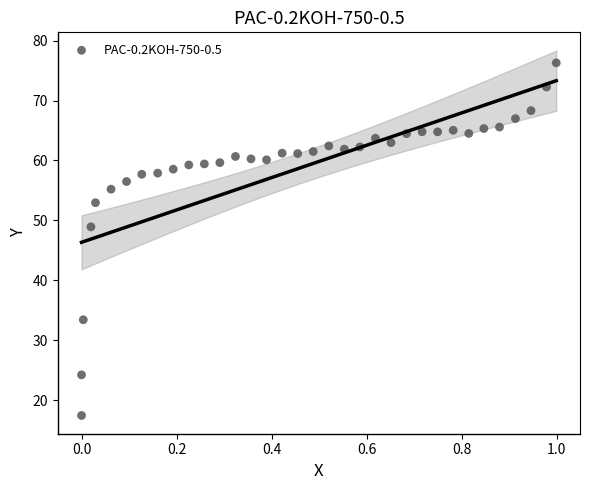

What Y value in the scatter plot is closest to 46?

48.9